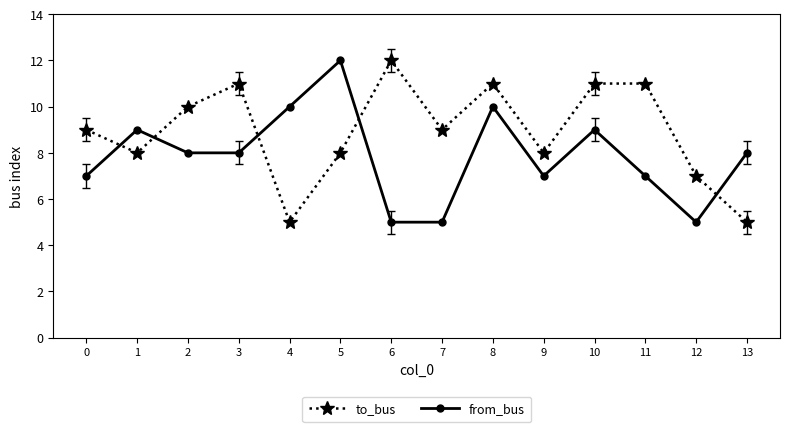

Which category has the highest value in the to_bus series?

6